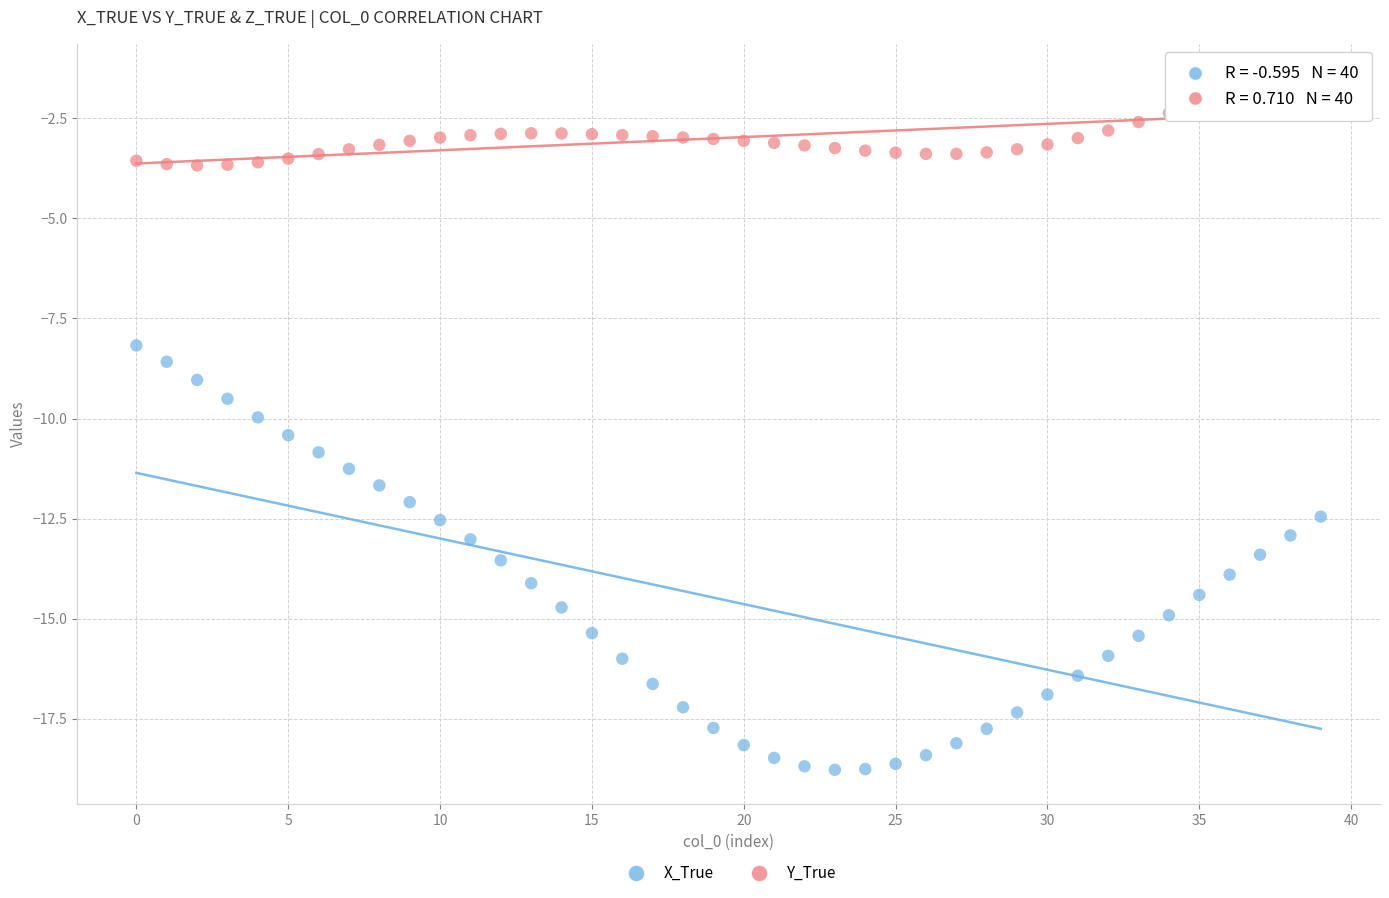

What are all the series names shown in the legend?

X_True, Y_True